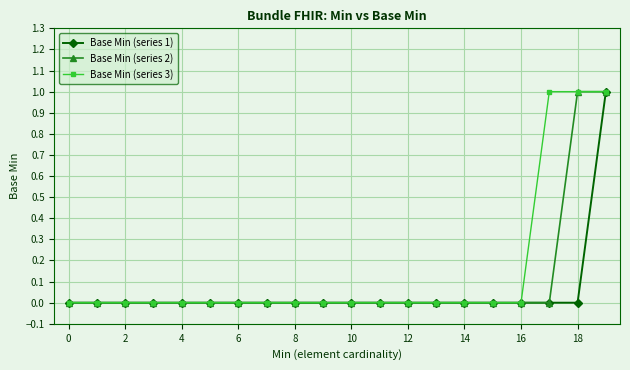

Reading left to right, what are all the values shown in this chart?

Base Min (series 1): 0	0	0	0	0	0	0	0	0	0	0	0	0	0	0	0	0	0	0	1
Base Min (series 2): 0	0	0	0	0	0	0	0	0	0	0	0	0	0	0	0	0	0	1	1
Base Min (series 3): 0	0	0	0	0	0	0	0	0	0	0	0	0	0	0	0	0	1	1	1